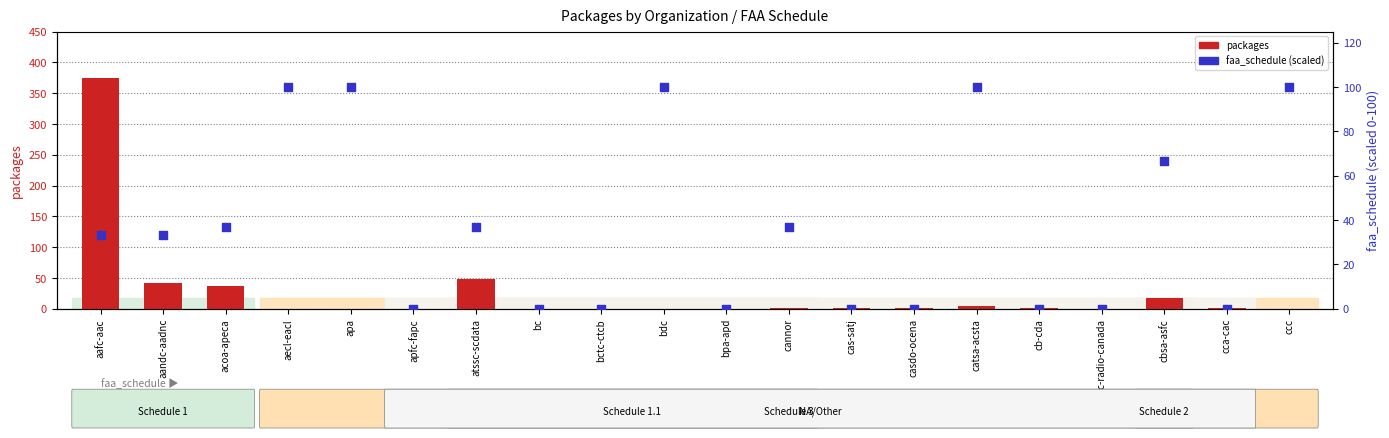

What are all the series names shown in the legend?

packages, faa_schedule (scaled)